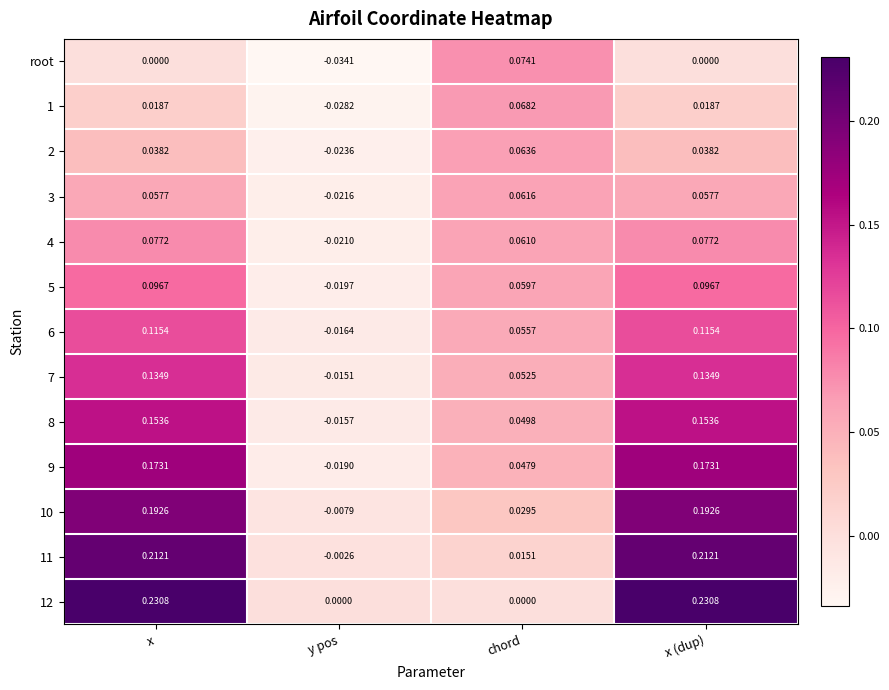

Where is 2 nearest to the value 0?

y pos